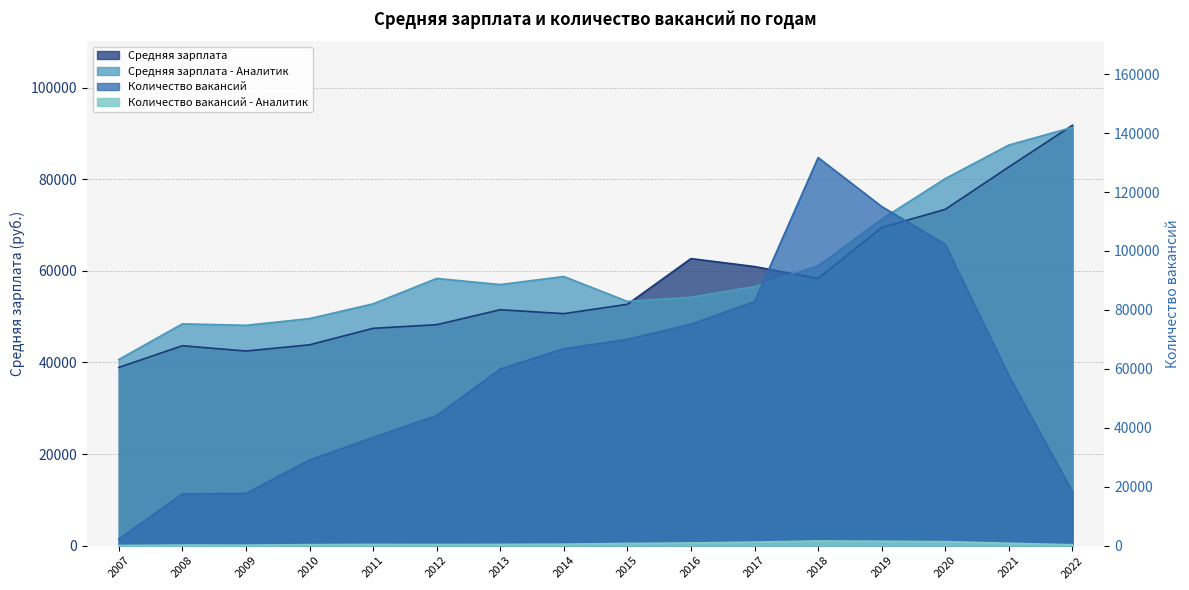

Read the Количество вакансий value at 2021.

57623